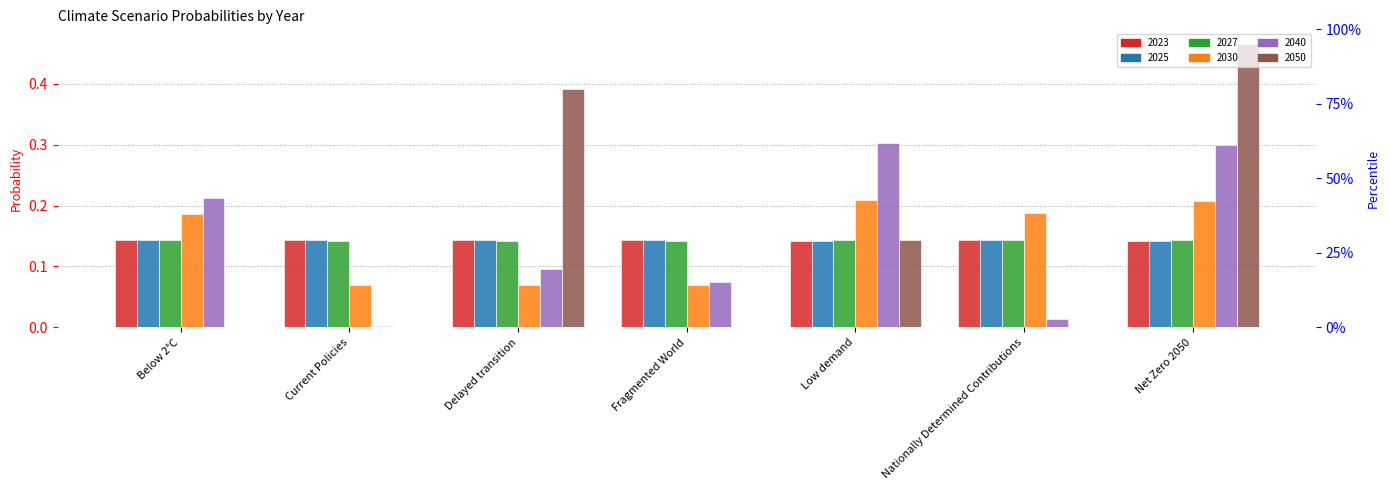

Which category has the highest value across all series?

Net Zero 2050